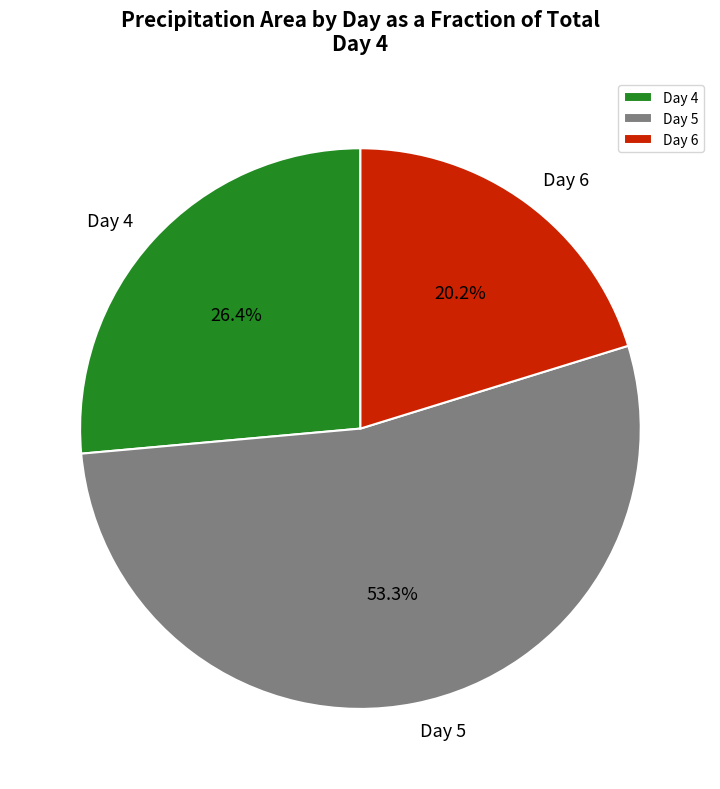

Count the number of slices in the pie.

3